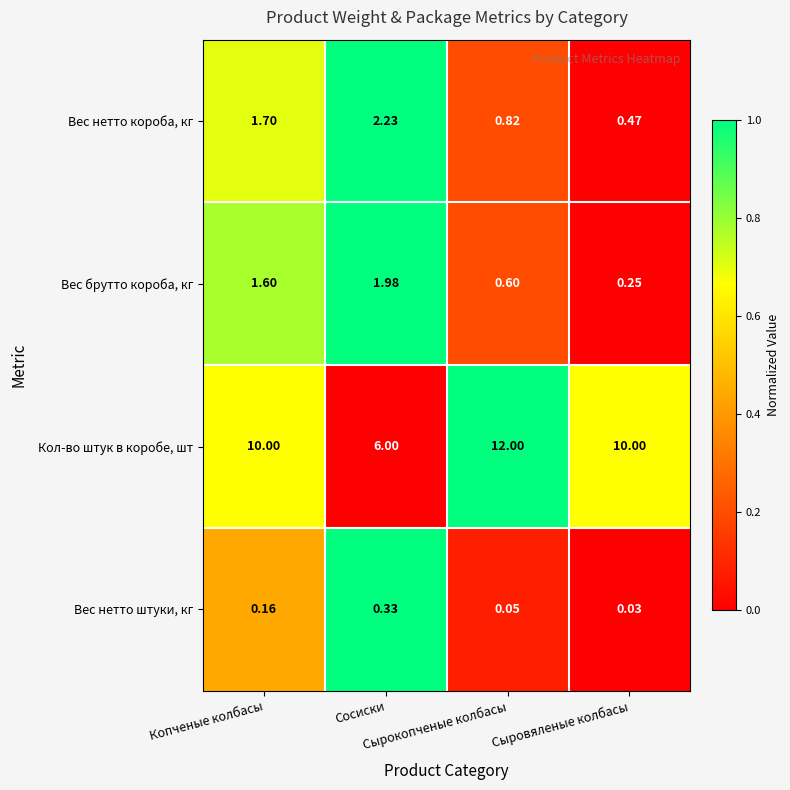

Rank the series by their maximum value, from lowest to highest.

Вес нетто штуки, кг, Вес брутто короба, кг, Вес нетто короба, кг, Кол-во штук в коробе, шт